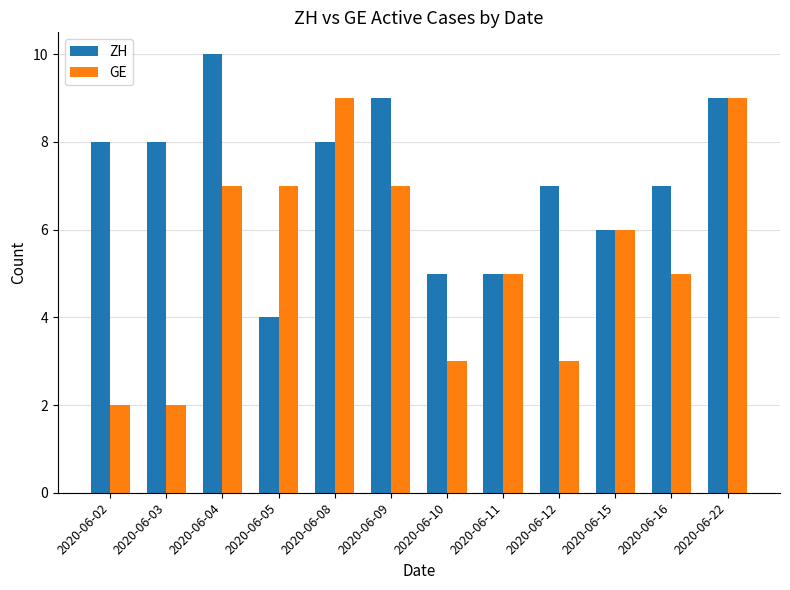

What is the sum of all ZH values?

86